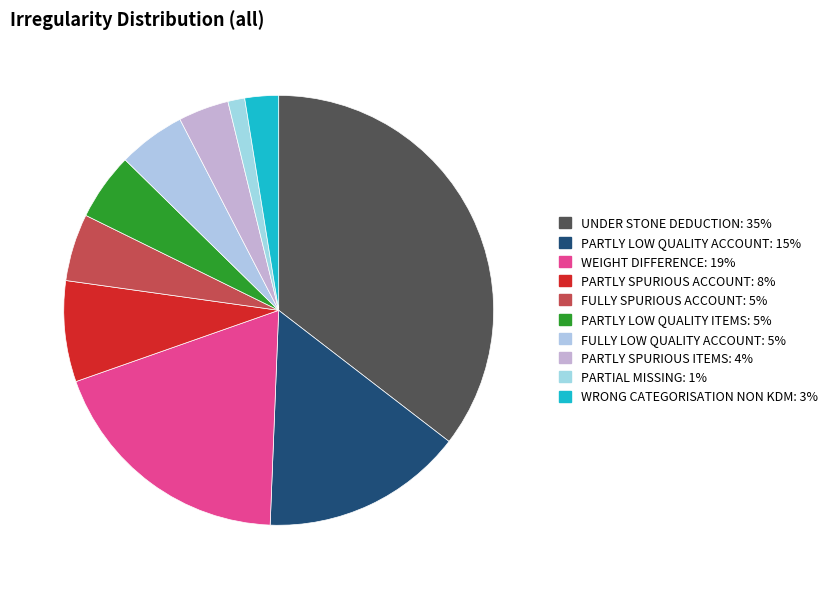

Which slice is the largest?

UNDER STONE DEDUCTION